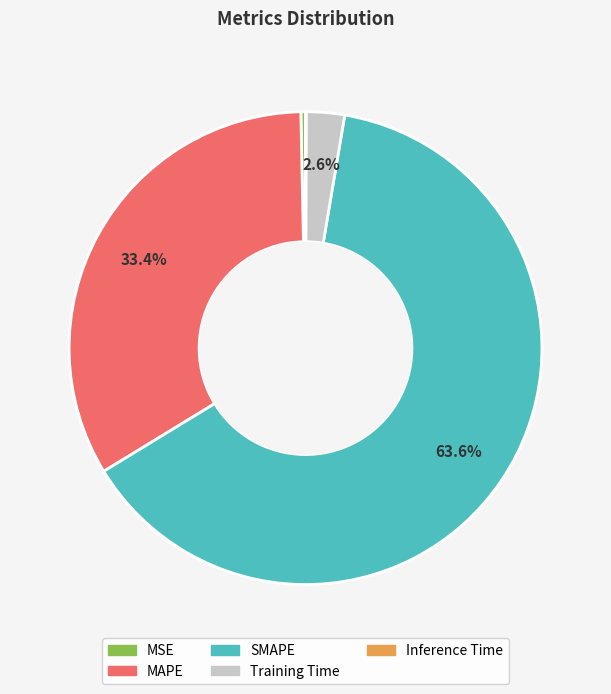

What percentage is the SMAPE slice, to the nearest percent?

64%